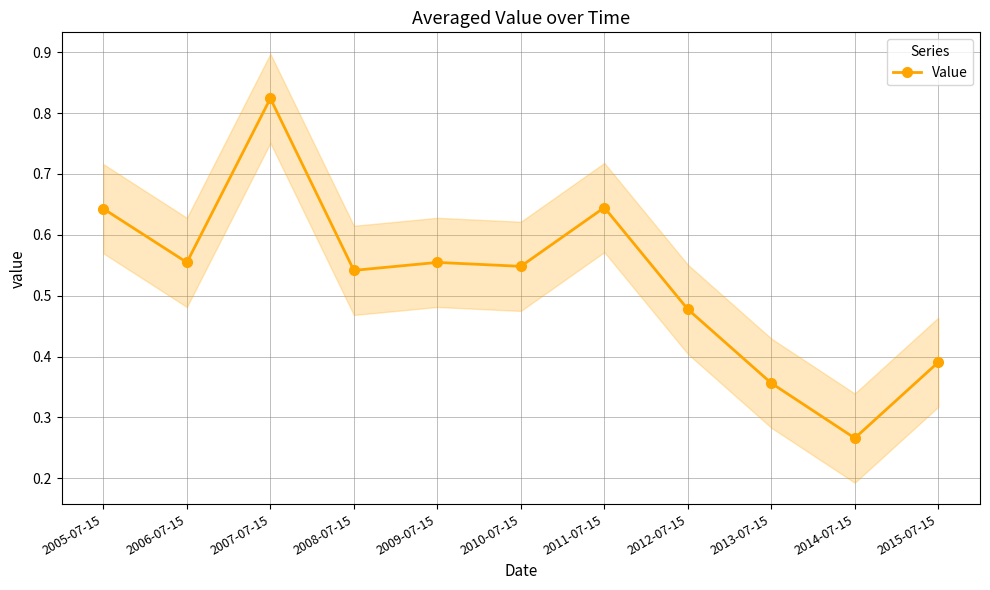

How many interior local valleys (lower than both neighbors) does the data have?

4